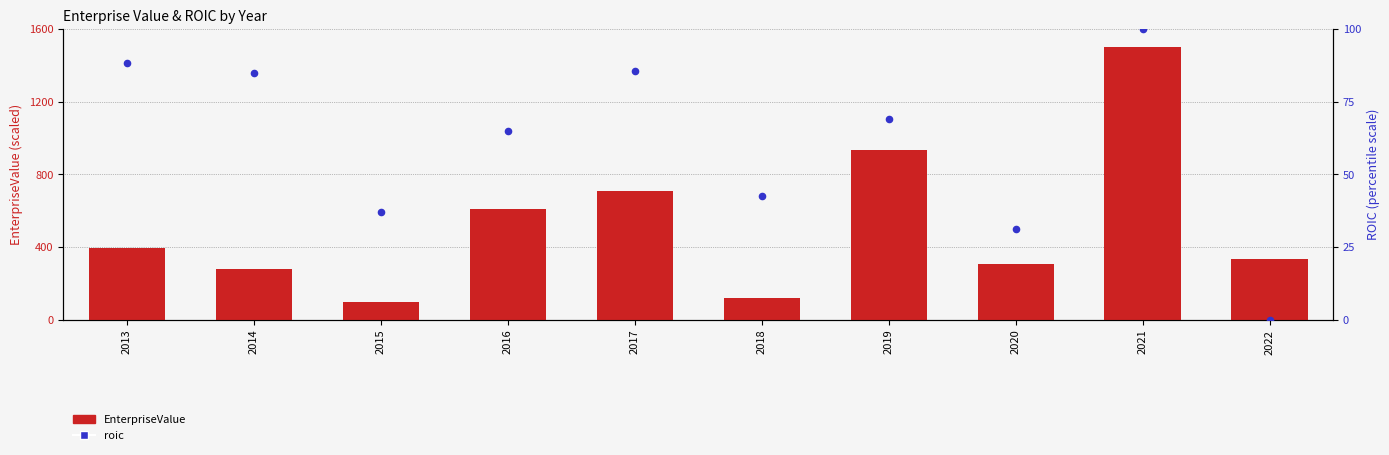

Which series has the largest total across all categories?

EnterpriseValue